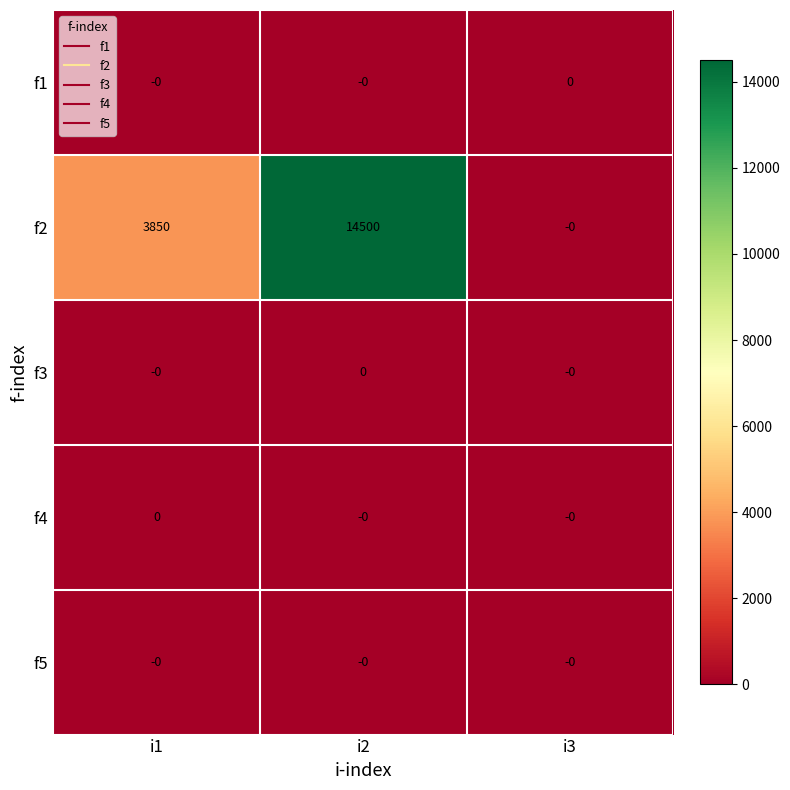

Is it true that f4 equals 0 at i2?

True